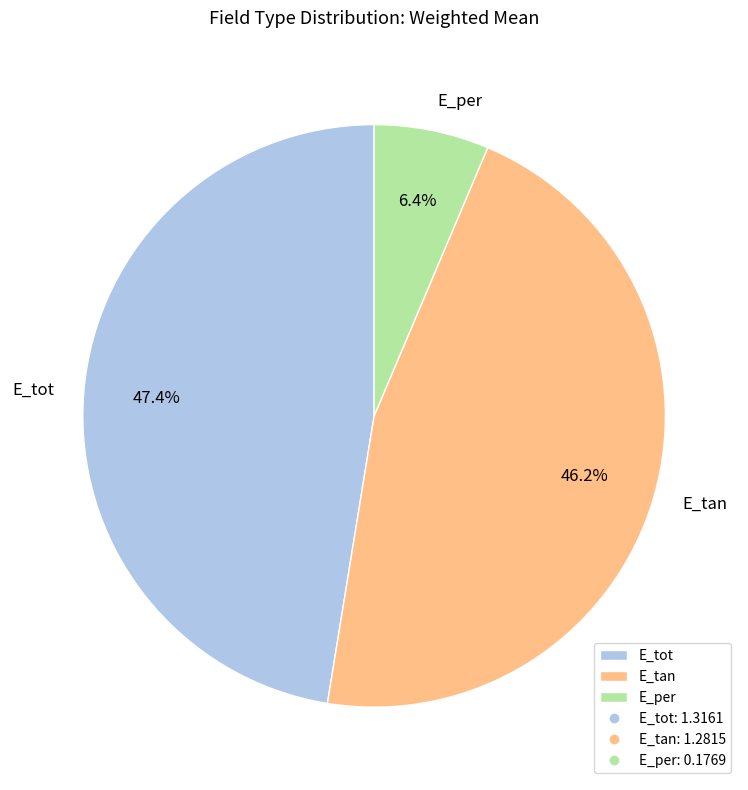

Combined, do E_per and E_tan account for over 50%?

Yes